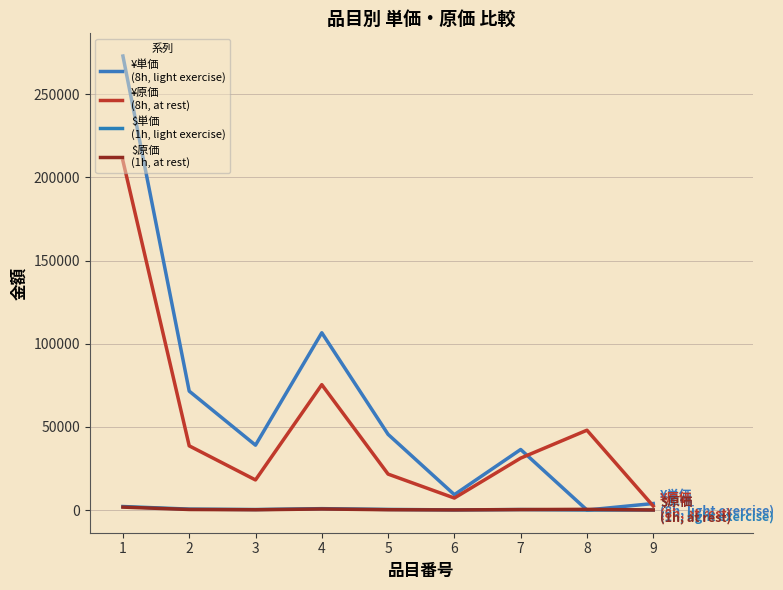

Is it true that $単価
(1h, light exercise) equals 61.6 at 3?

False